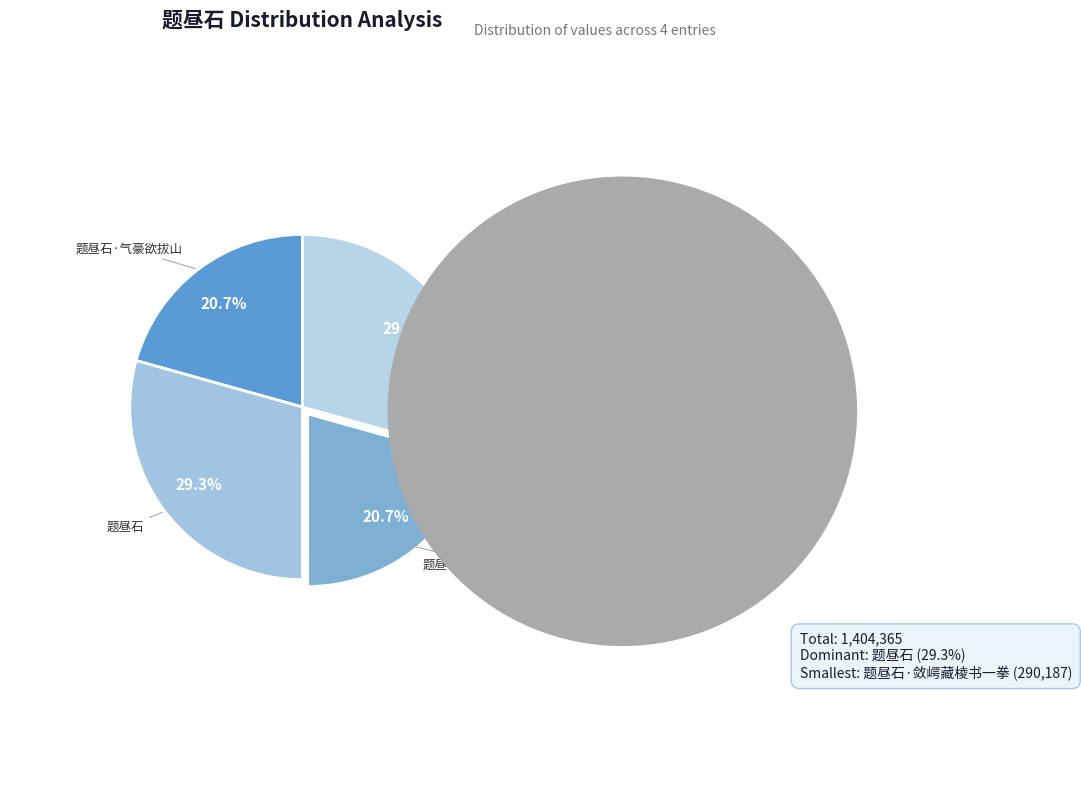

Approximately how many times larger is the value at 题昼石 (2) compared to 题昼石·气豪欲拔山?

1.4